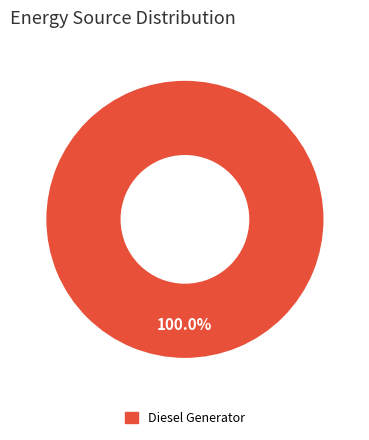

Is there any slice that represents more than half of the pie?

Yes